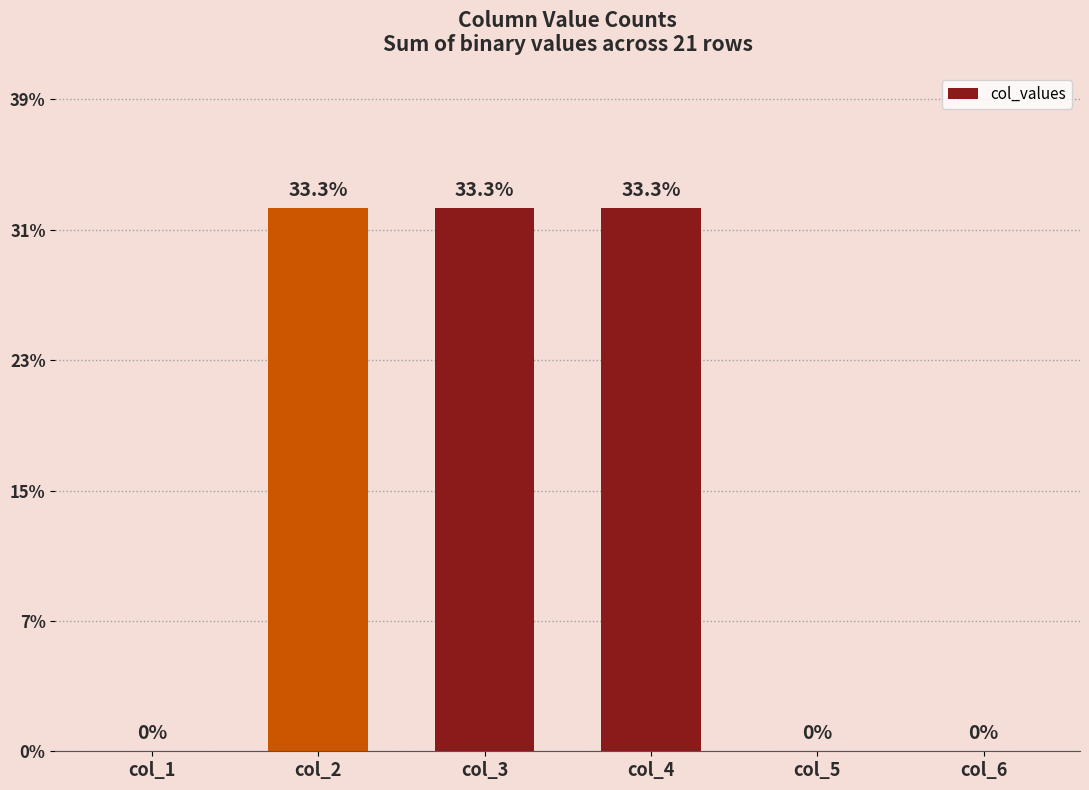

The value at col_1 is -22.8. True or false?

False